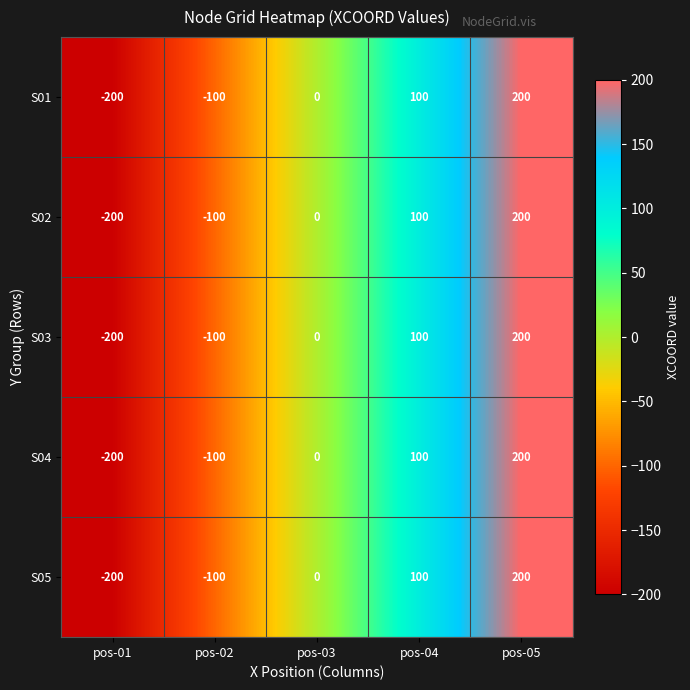

Reading left to right, list all the values displayed in this chart.

S01: pos-01=-200	pos-02=-100	pos-03=0	pos-04=100	pos-05=200
S02: pos-01=-200	pos-02=-100	pos-03=0	pos-04=100	pos-05=200
S03: pos-01=-200	pos-02=-100	pos-03=0	pos-04=100	pos-05=200
S04: pos-01=-200	pos-02=-100	pos-03=0	pos-04=100	pos-05=200
S05: pos-01=-200	pos-02=-100	pos-03=0	pos-04=100	pos-05=200